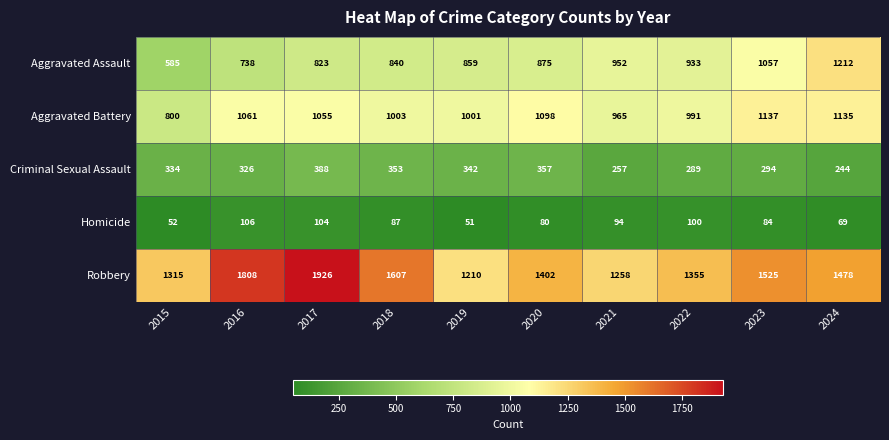

What is the spread (max minus min) of values at 2017?

1822